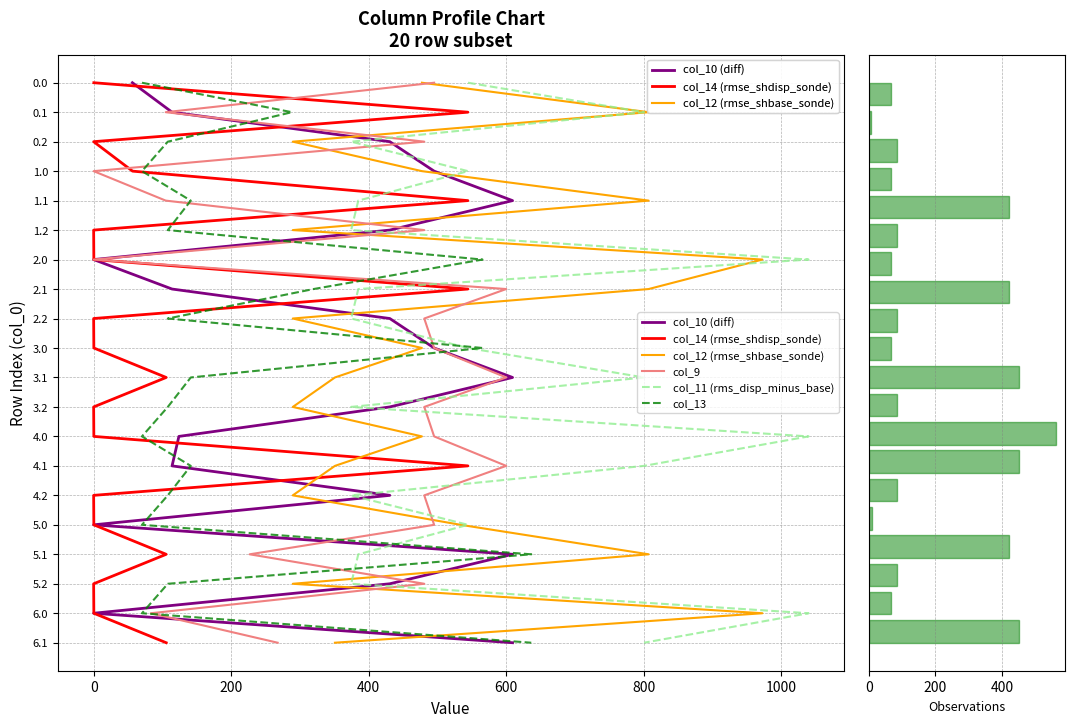

What are all the series names shown in the legend?

col_10, col_14, col_12, col_9, col_11, col_13